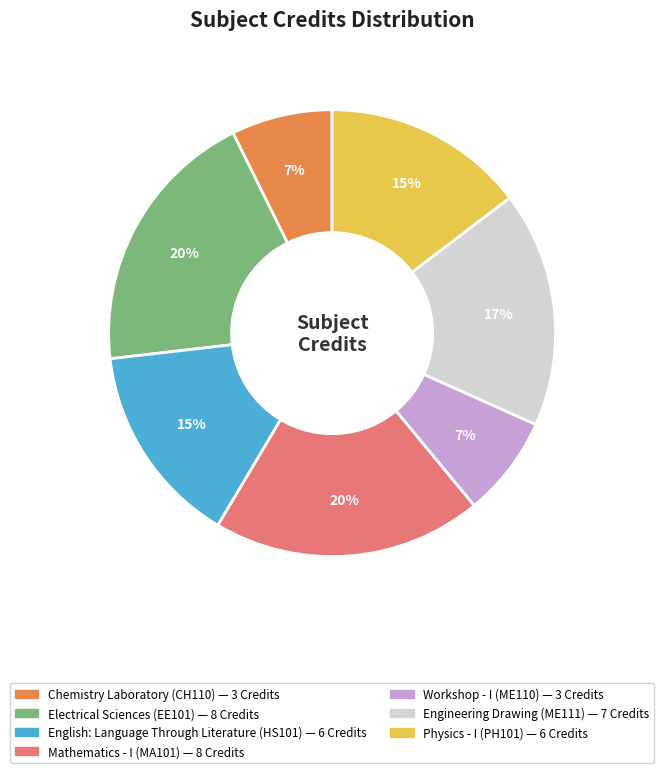

To the nearest percent, what is the combined percentage of Electrical Sciences (EE101) and Workshop - I (ME110)?

27%